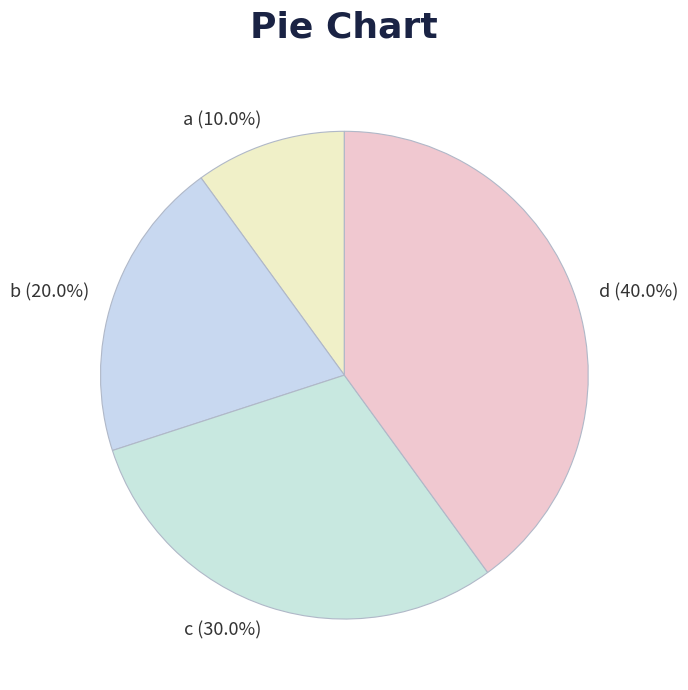

To the nearest percent, what is the difference between the largest and smallest slice percentages?

30%